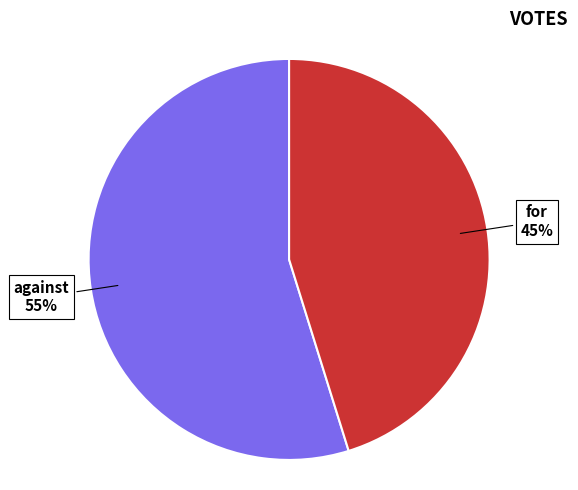

Is there any slice that represents more than half of the pie?

Yes